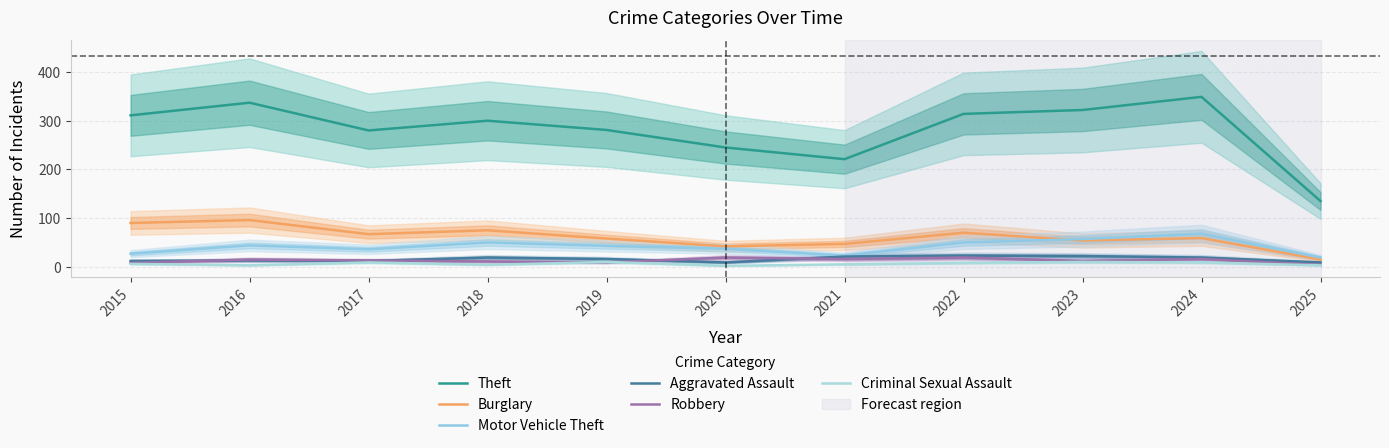

Read the Motor Vehicle Theft value at 2025, to the nearest 5.

20